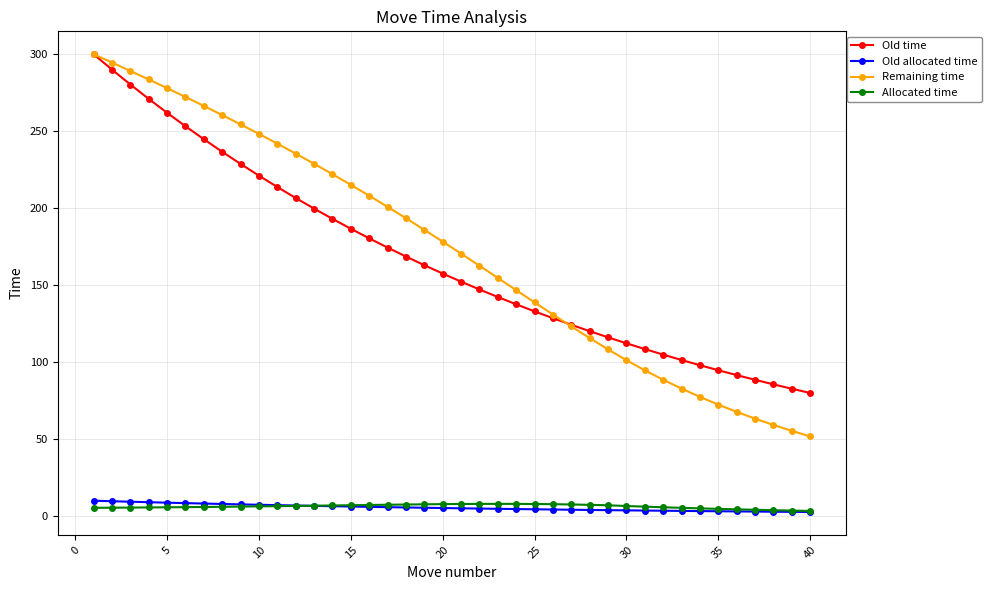

Does the chart have visible grid lines?

Yes